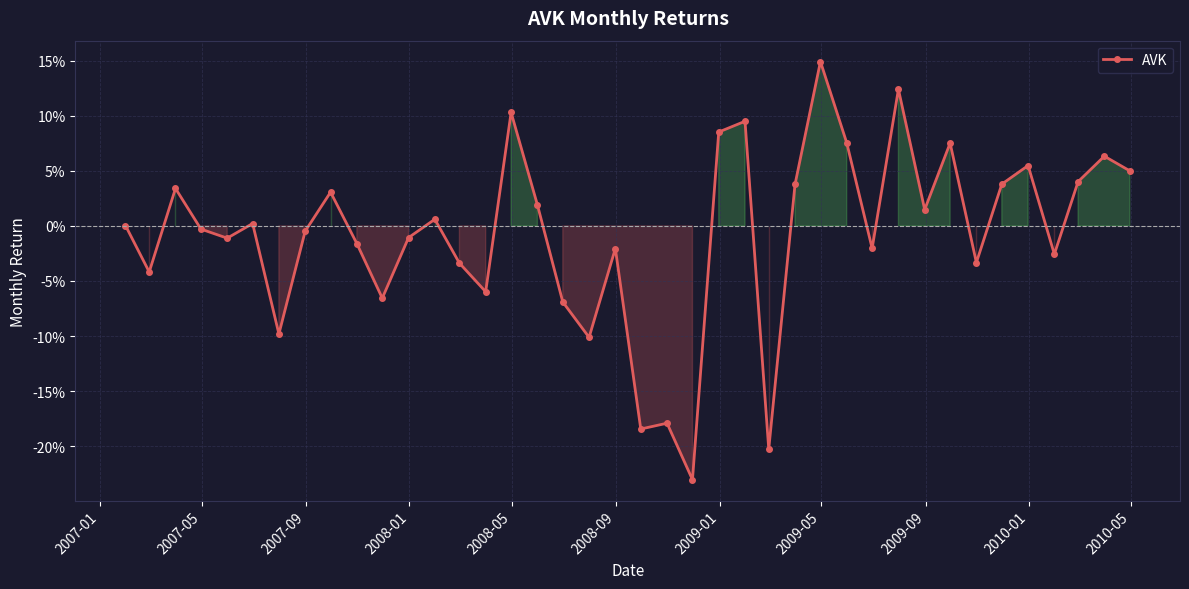

What is the smallest value displayed?

-0.2